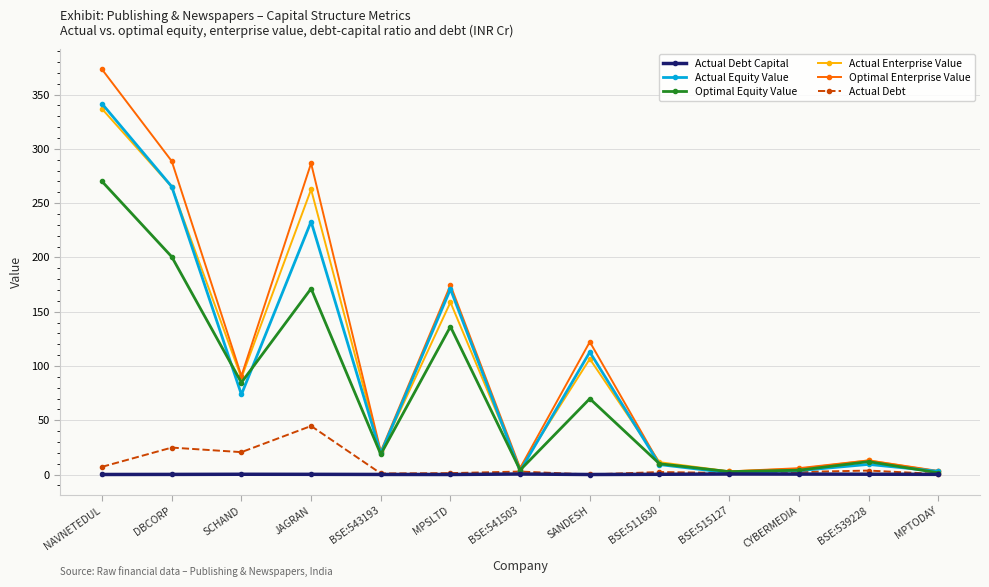

What is the maximum value shown in the chart?

373.2